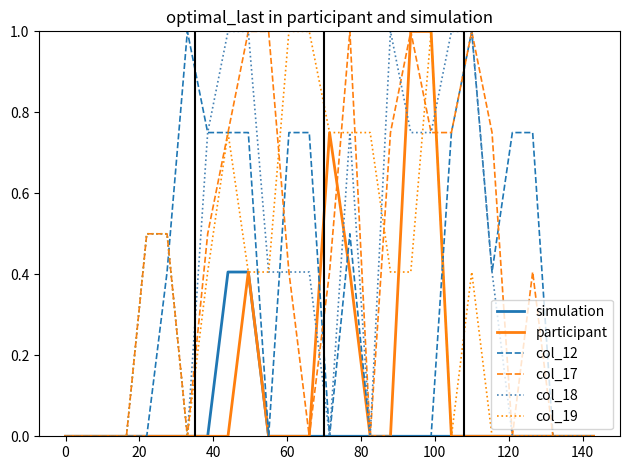

Does the chart have visible grid lines?

No